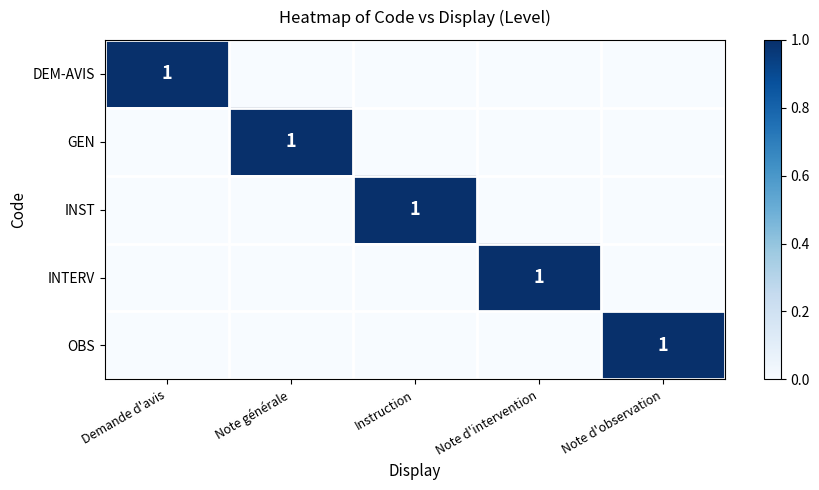

True or false: OBS has a value of 0 at Instruction.

True